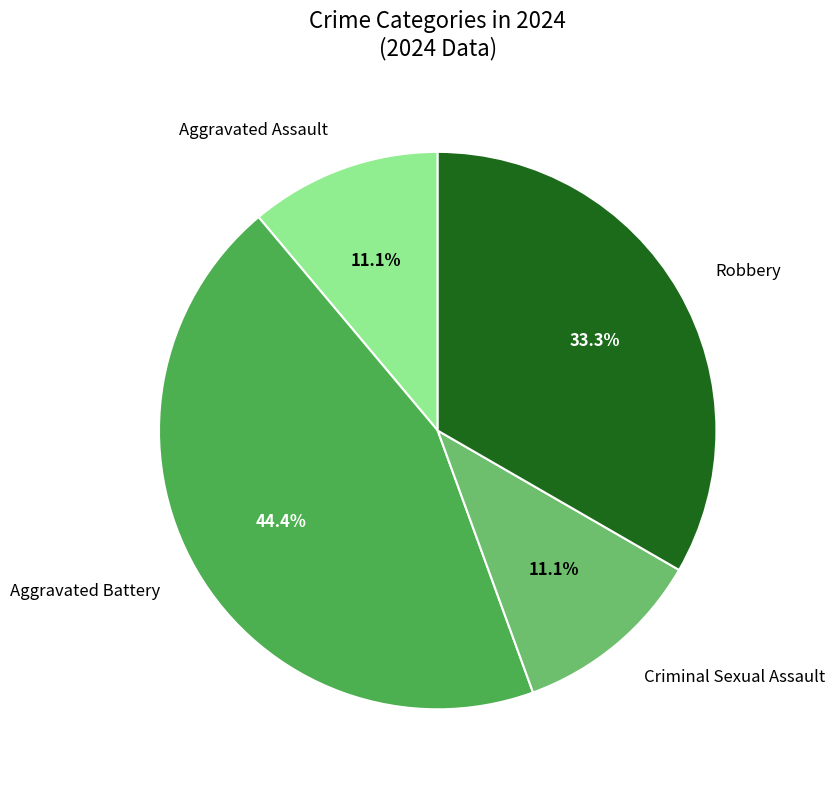

To the nearest percent, what is the average slice percentage?

25%